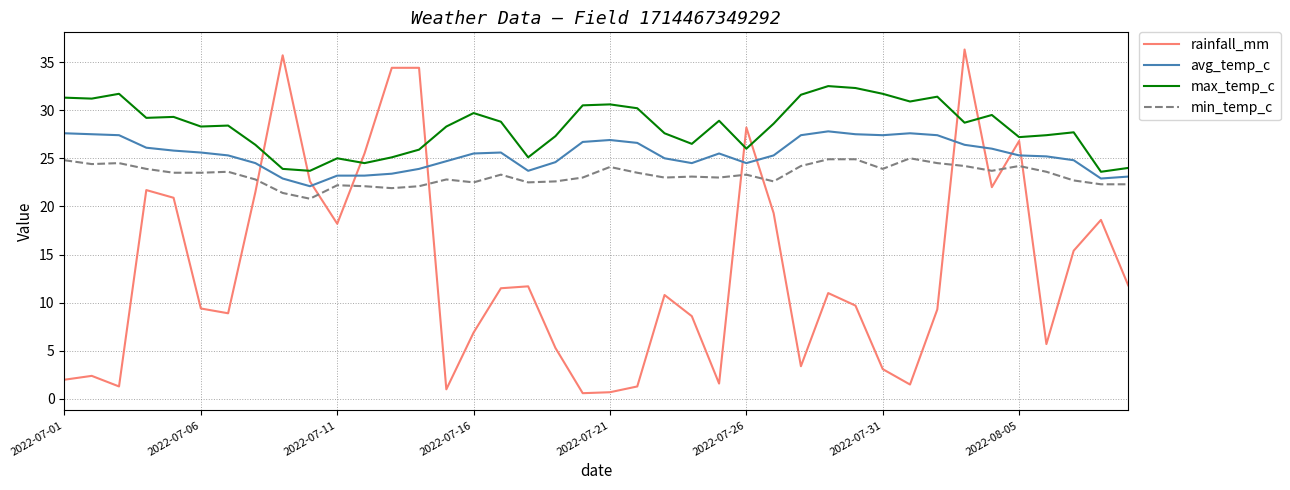

Which series has the largest total across all categories?

max_temp_c